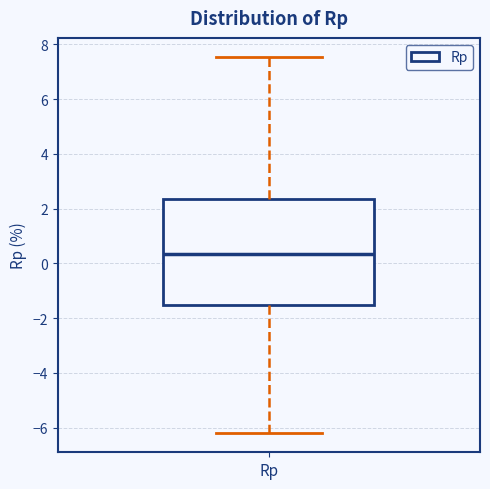

Where does the lower whisker of the box for Rp end on the y-axis? The values are not printed on the chart, so give them approximately, as read against the axis.

-6.2